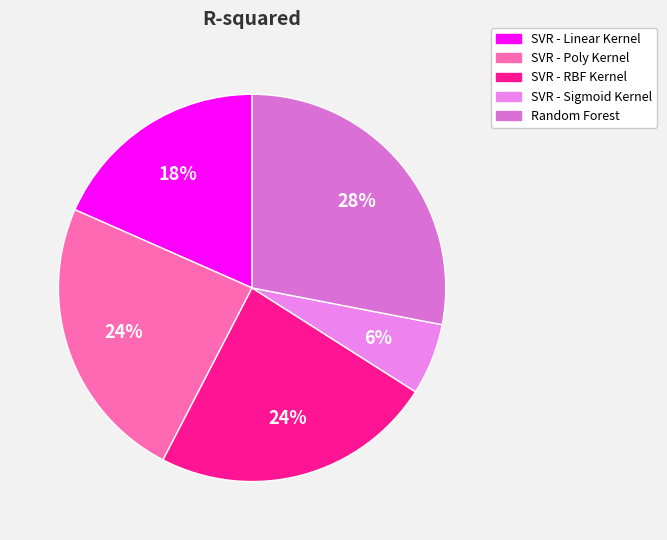

To the nearest percent, what is the combined percentage of SVR - RBF Kernel and SVR - Sigmoid Kernel?

30%